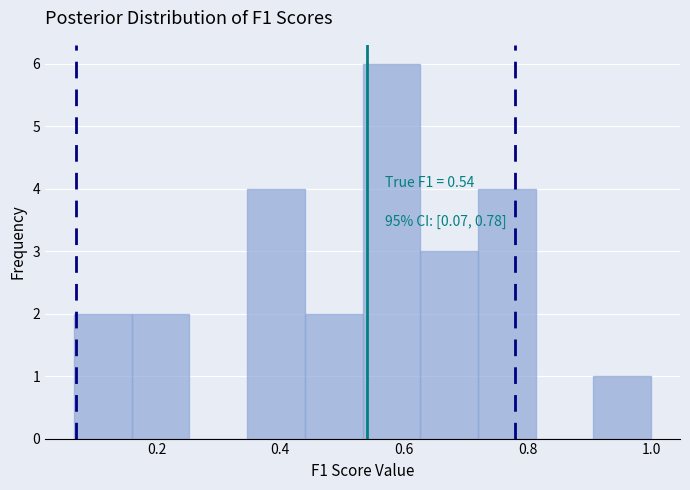

Over which range of the x-axis is the bar tallest?

0.54 to 0.62